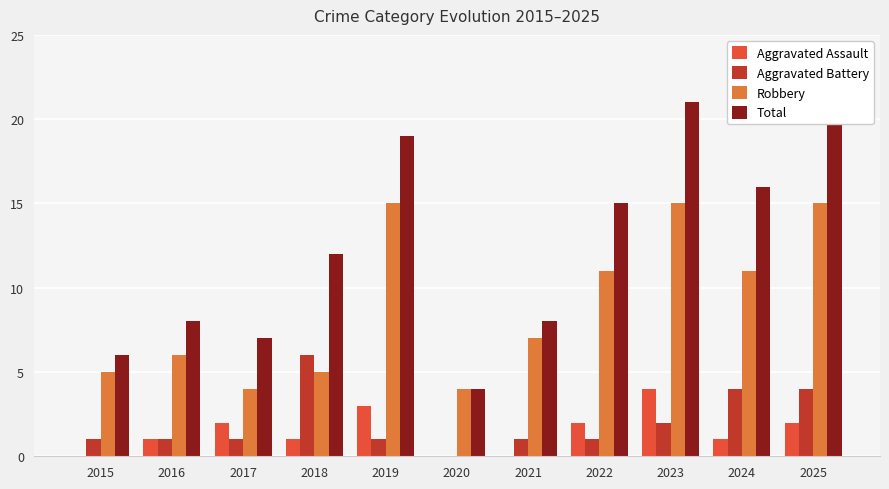

How many groups of bars are there?

11